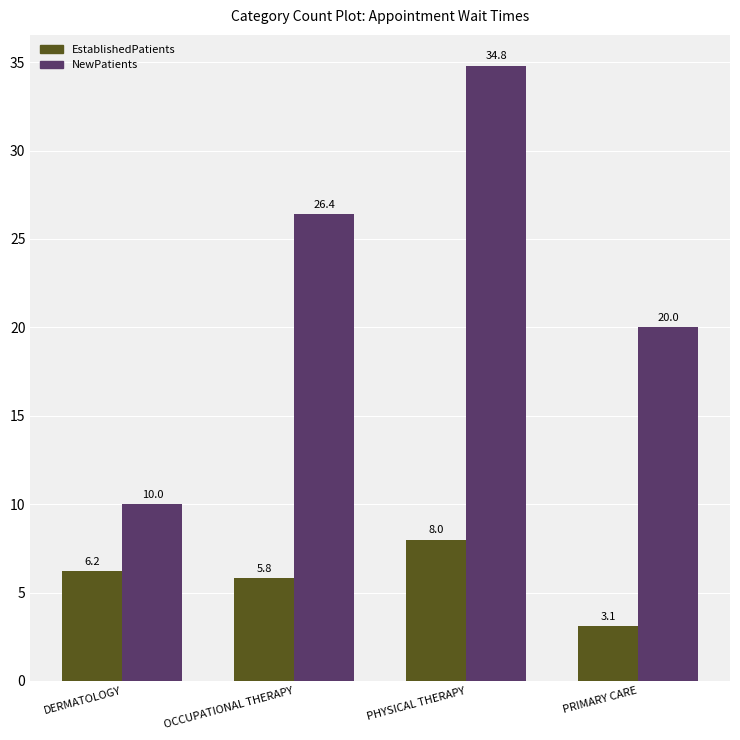

List the labels in order of EstablishedPatients value, largest first.

PHYSICAL THERAPY, DERMATOLOGY, OCCUPATIONAL THERAPY, PRIMARY CARE